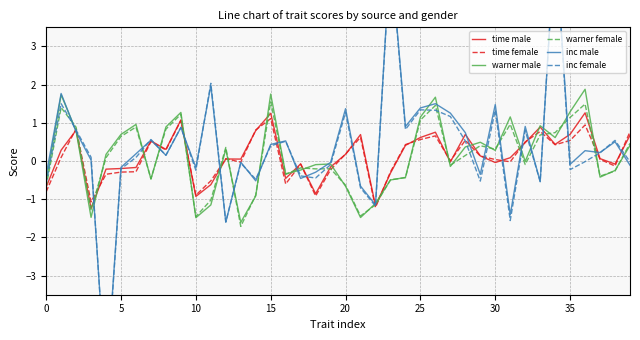

The value of inc male at 13 is -0.0. True or false?

False